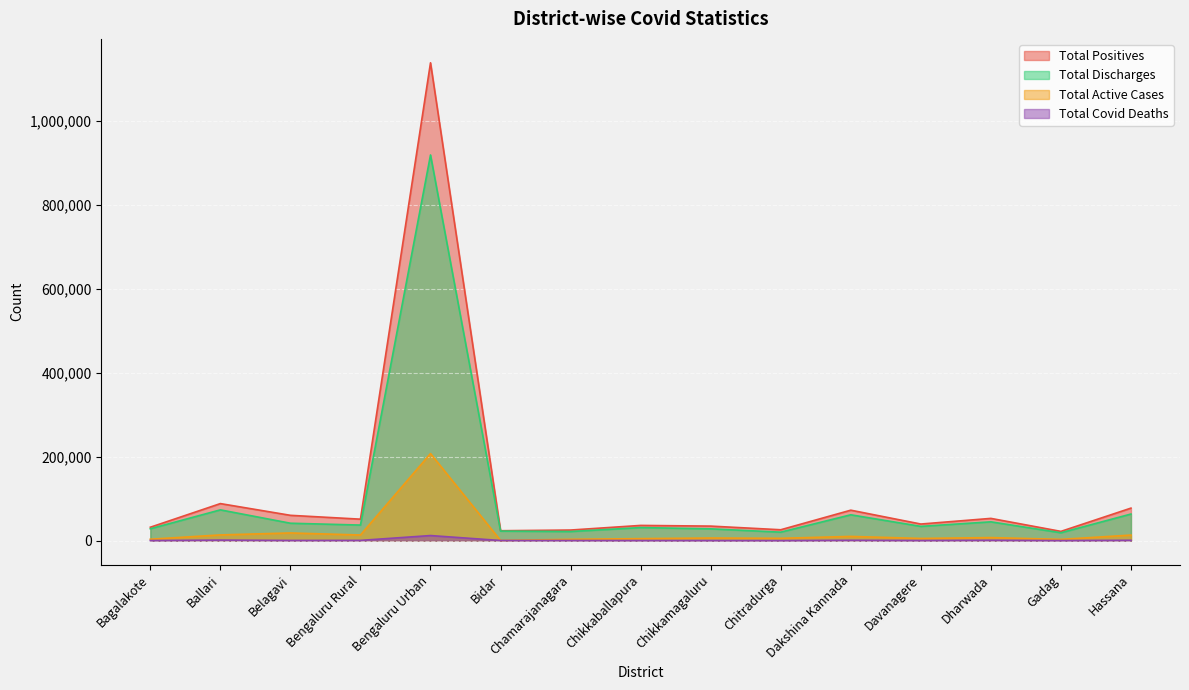

How many lines are shown in the chart?

4